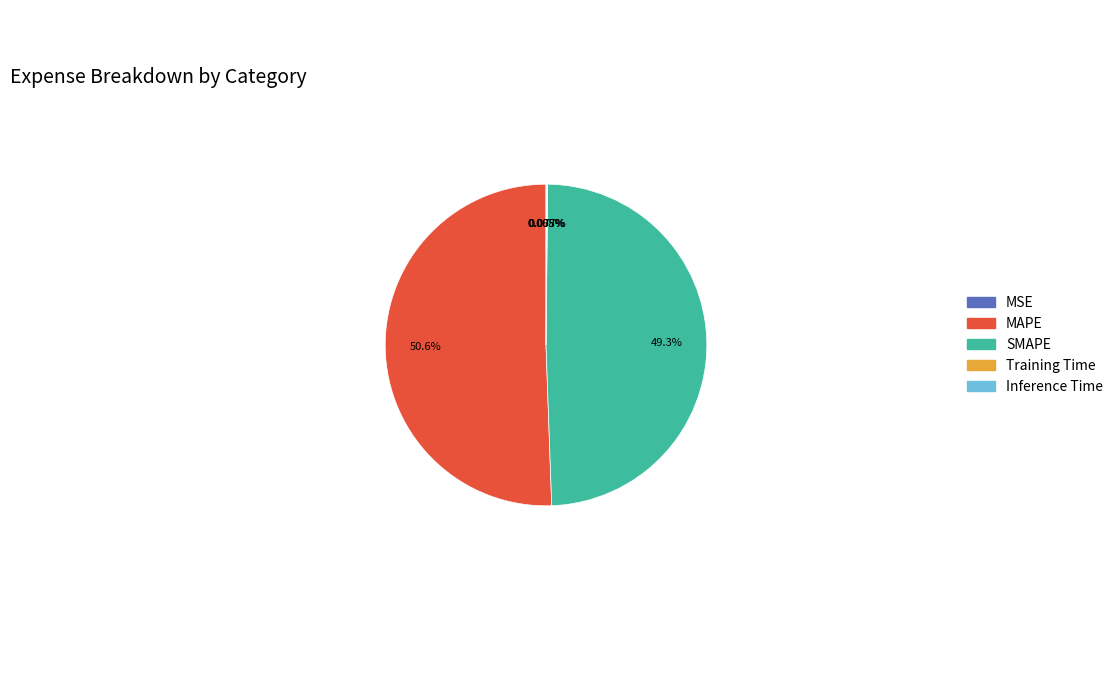

To the nearest percent, what percentage of the pie is SMAPE?

49%